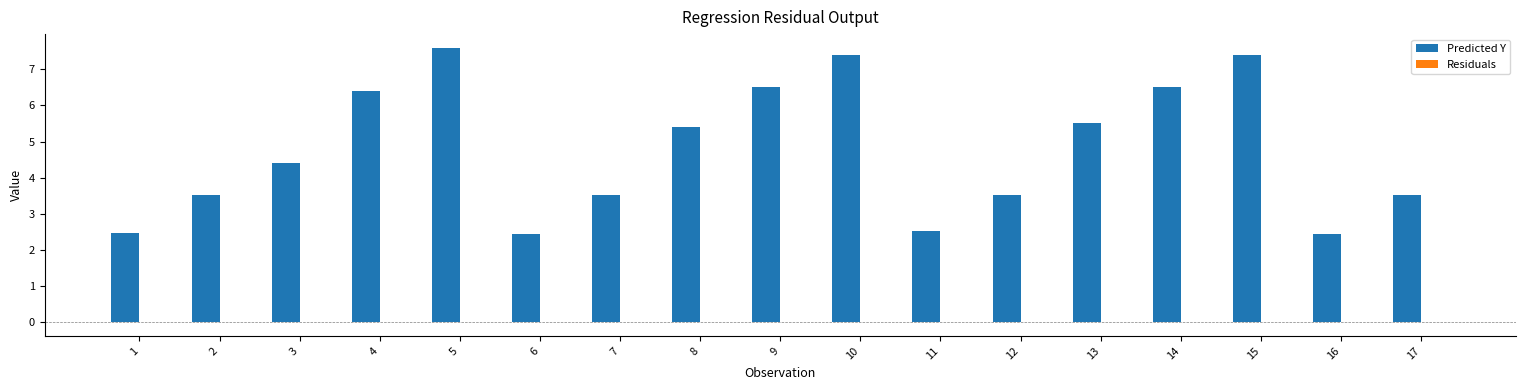

Read the Predicted Y value at 14.

6.5